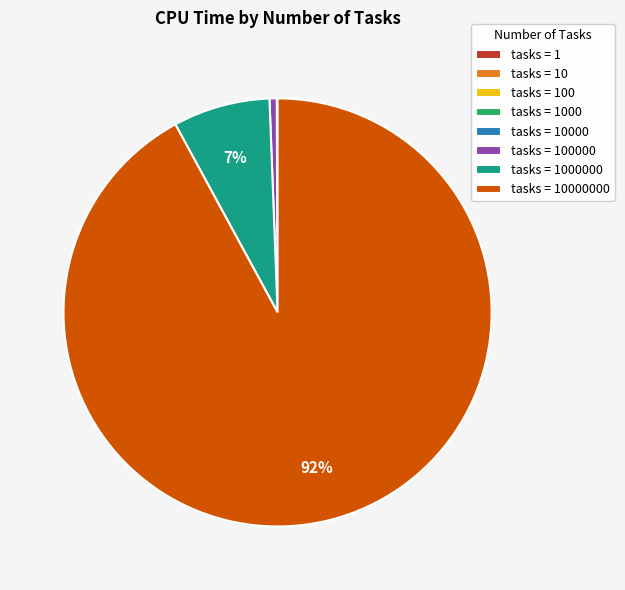

To the nearest percent, what is the difference between the largest and smallest slice percentages?

92%